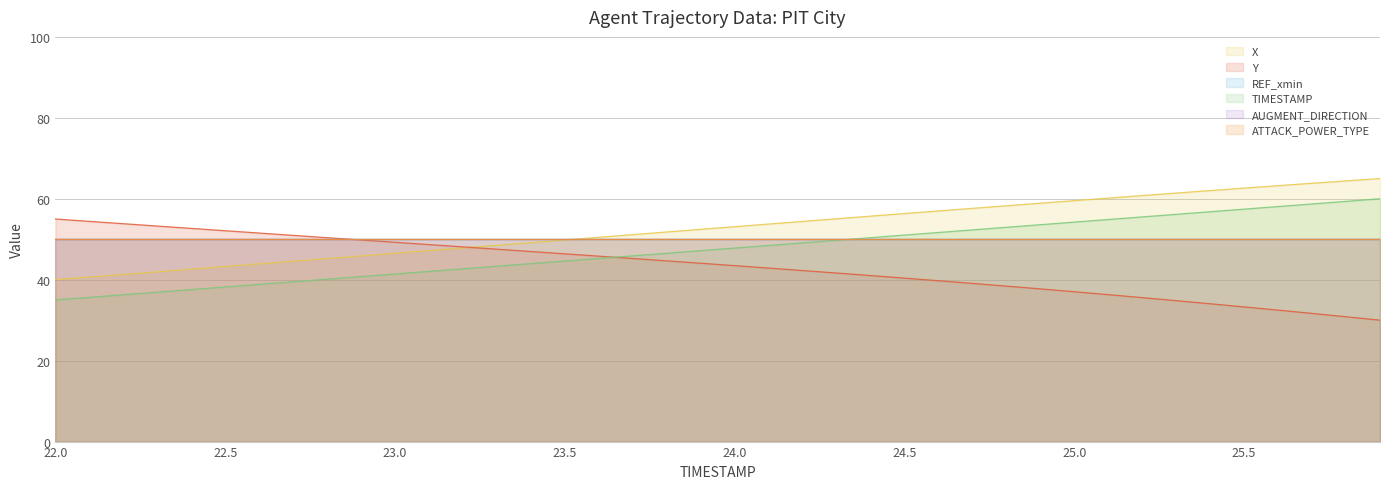

What is the sum of the X values at 22.5 and 22.8?

88.5